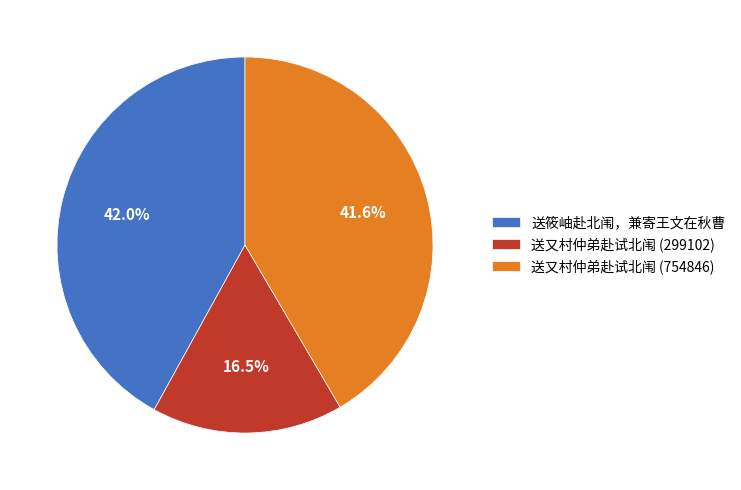

Which has a higher value, 送又村仲弟赴试北闱 (754846) or 送又村仲弟赴试北闱 (299102)?

送又村仲弟赴试北闱 (754846)